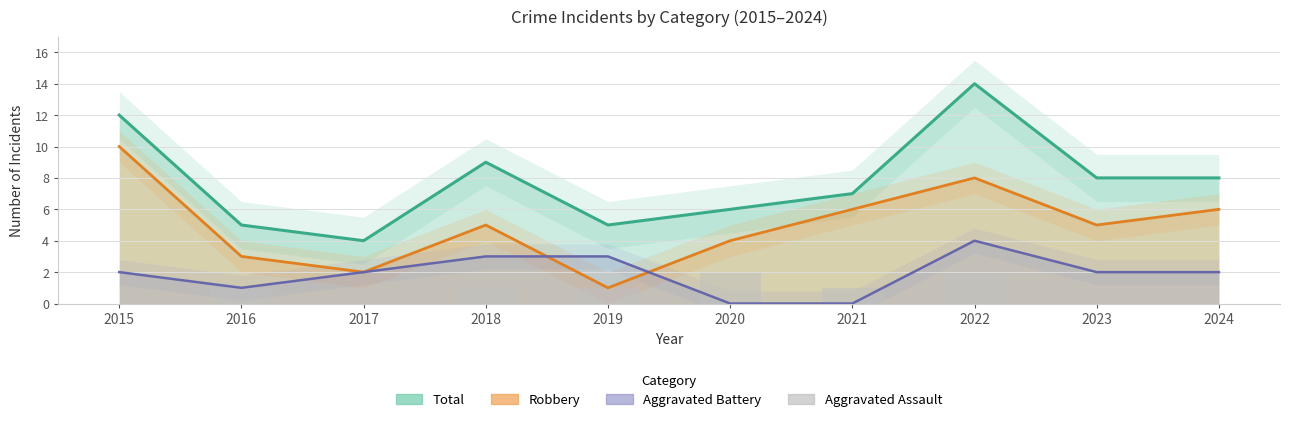

What is the value of the Aggravated Battery bar at the 4th from the left?

3